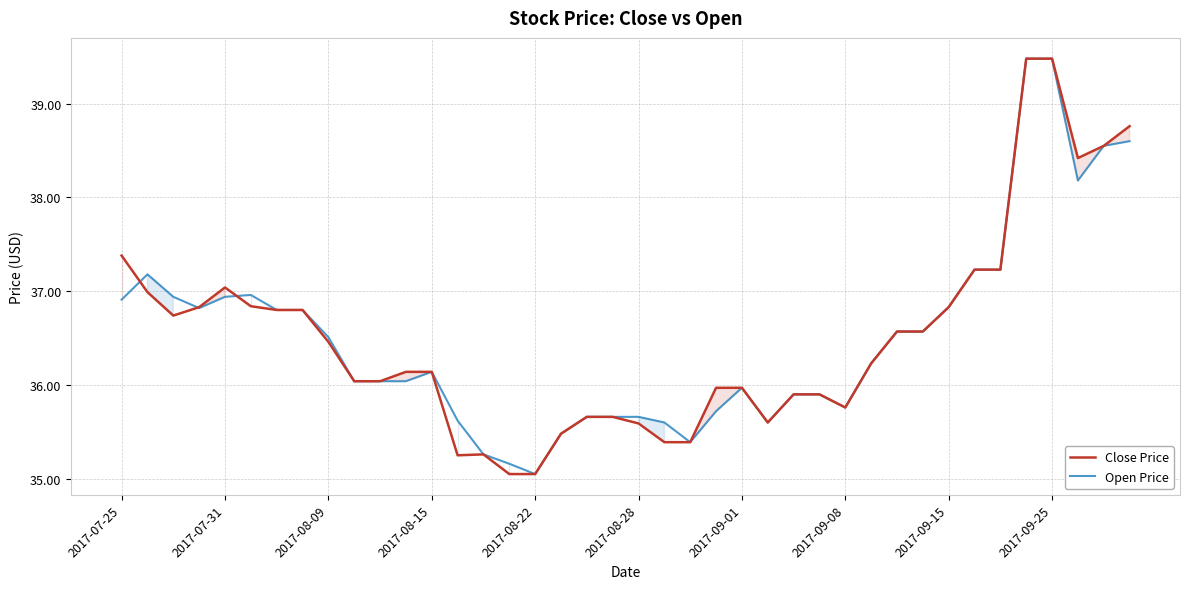

At how many categories does at least one series exceed 36?

24